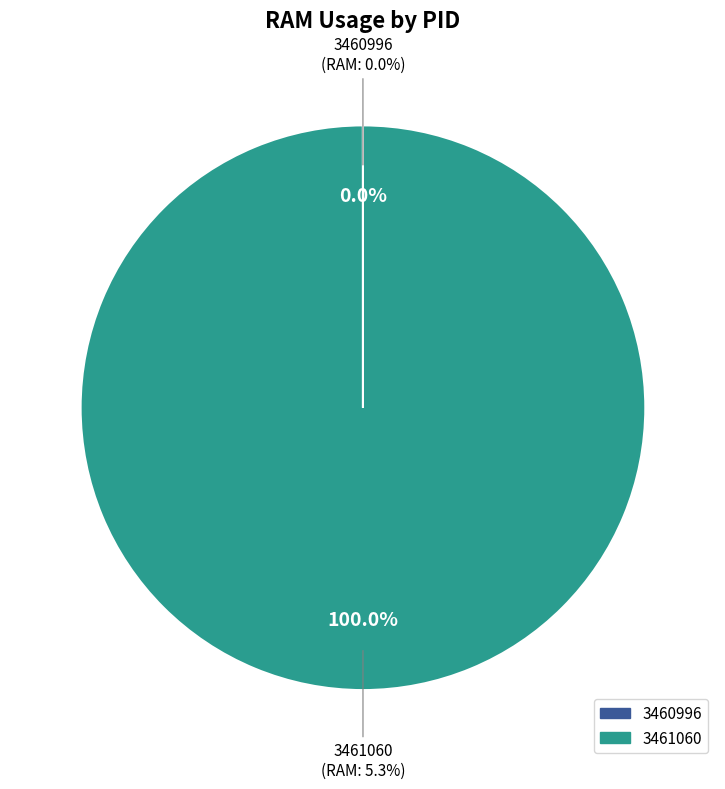

To the nearest percent, what is the combined percentage of 3461060 and 3460996?

100%